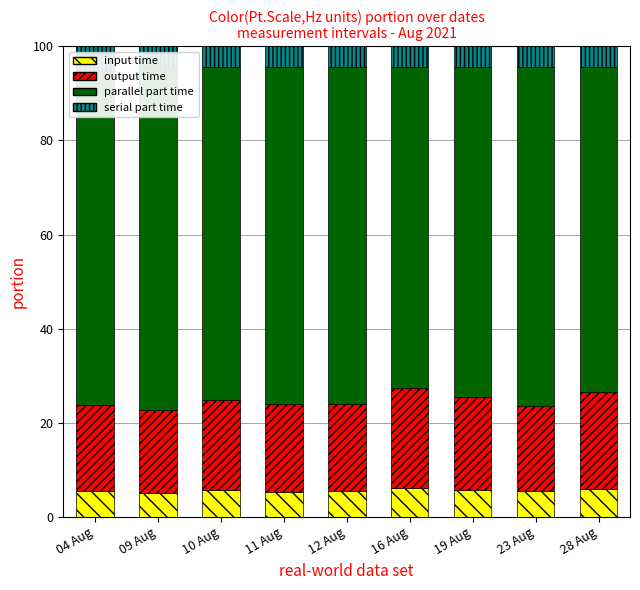

Is the value of serial part time at 23 Aug greater than the value of parallel part time at 28 Aug?

No